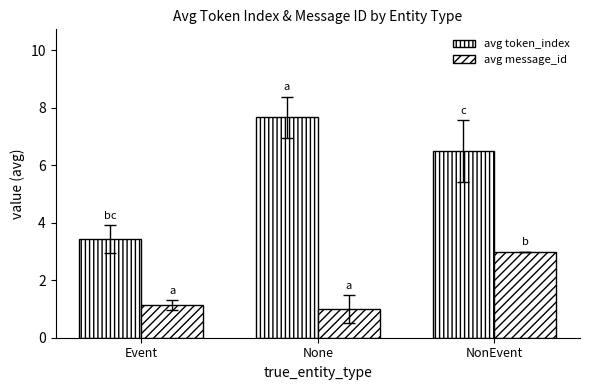

Which has a higher value, NonEvent or Event?

NonEvent